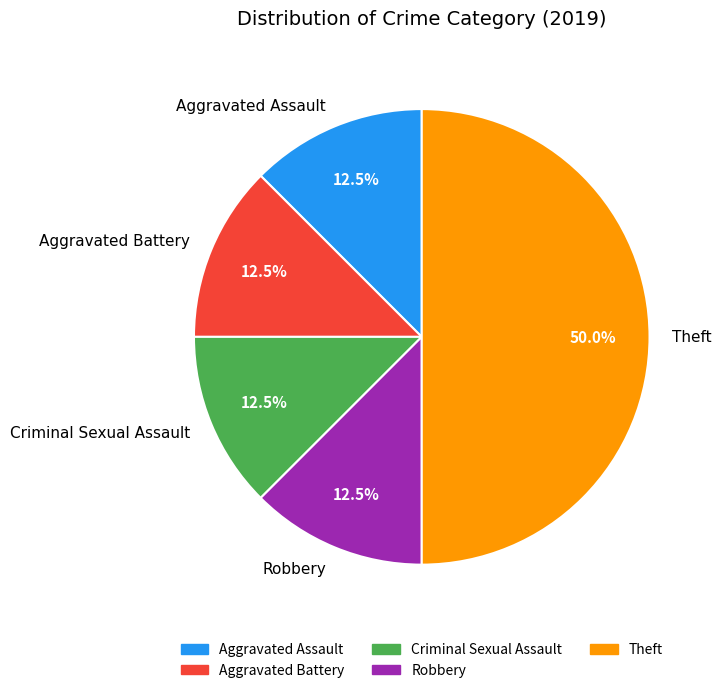

Is Aggravated Assault the majority of the pie?

No